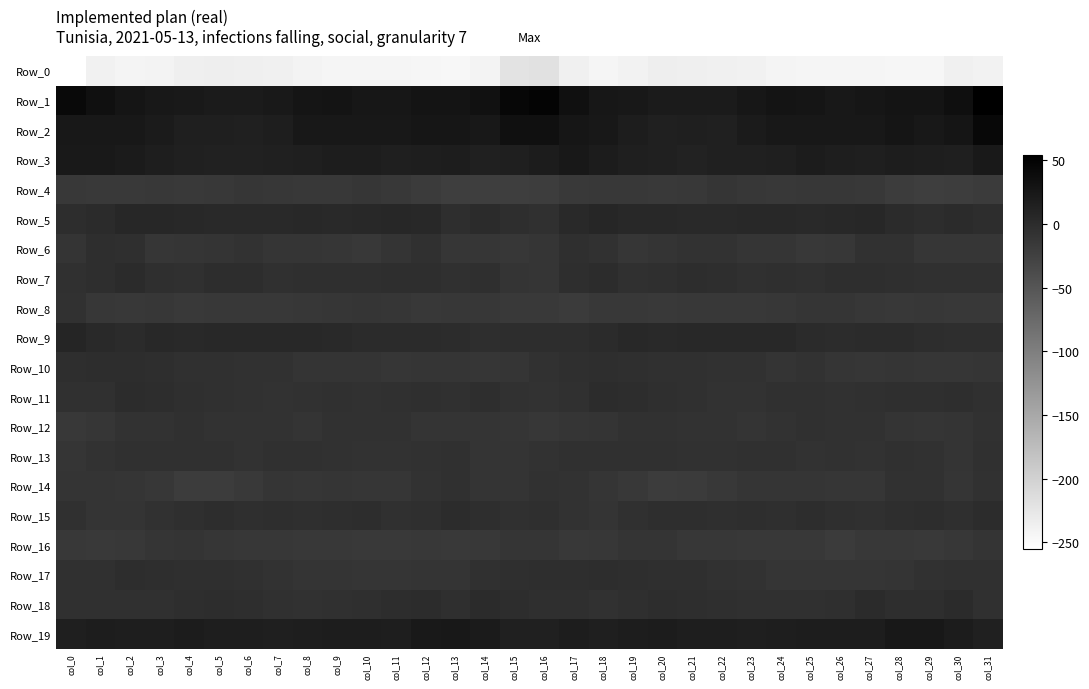

Reading right to left, list all the values displayed in this chart.

Row_0: col_31=-239.5	col_30=-236.7	col_29=-243.9	col_28=-244.6	col_27=-243.4	col_26=-242.7	col_25=-242.7	col_24=-241.5	col_23=-238.2	col_22=-236.5	col_21=-235.4	col_20=-235.0	col_19=-238.8	col_18=-242.5	col_17=-236.9	col_16=-218.3	col_15=-221.6	col_14=-240.8	col_13=-245.4	col_12=-244.4	col_11=-242.7	col_10=-242.9	col_9=-242.5	col_8=-240.4	col_7=-237.4	col_6=-236.2	col_5=-234.9	col_4=-235.8	col_3=-241.1	col_2=-241.8	col_1=-237.6	col_0=-255.6
Row_1: col_31=54.2	col_30=36.0	col_29=30.0	col_28=29.2	col_27=27.0	col_26=25.0	col_25=28.6	col_24=28.8	col_23=25.4	col_22=20.9	col_21=20.9	col_20=20.8	col_19=23.8	col_18=26.1	col_17=34.3	col_16=48.4	col_15=45.6	col_14=31.3	col_13=29.0	col_12=28.9	col_11=25.5	col_10=26.2	col_9=28.9	col_8=28.5	col_7=22.5	col_6=21.0	col_5=20.3	col_4=22.1	col_3=24.5	col_2=27.6	col_1=34.6	col_0=41.4
Row_2: col_31=44.0	col_30=28.0	col_29=24.9	col_28=27.6	col_27=25.1	col_26=23.6	col_25=23.4	col_24=24.4	col_23=20.7	col_22=14.2	col_21=16.2	col_20=15.4	col_19=18.5	col_18=24.3	col_17=27.3	col_16=33.1	col_15=32.9	col_14=23.4	col_13=26.8	col_12=26.7	col_11=24.4	col_10=23.3	col_9=23.8	col_8=24.2	col_7=17.1	col_6=14.5	col_5=16.2	col_4=15.5	col_3=21.3	col_2=24.9	col_1=24.9	col_0=24.1
Row_3: col_31=21.6	col_30=15.7	col_29=17.4	col_28=18.0	col_27=15.6	col_26=17.7	col_25=19.2	col_24=16.5	col_23=15.4	col_22=13.9	col_21=11.8	col_20=14.0	col_19=16.3	col_18=20.2	col_17=23.1	col_16=19.4	col_15=15.6	col_14=14.2	col_13=19.1	col_12=16.7	col_11=15.6	col_10=19.0	col_9=18.4	col_8=15.7	col_7=15.0	col_6=12.6	col_5=12.5	col_4=14.7	col_3=17.6	col_2=21.4	col_1=22.5	col_0=22.5
Row_4: col_31=-18.0	col_30=-19.9	col_29=-21.6	col_28=-19.0	col_27=-15.4	col_26=-12.6	col_25=-12.9	col_24=-15.3	col_23=-13.1	col_22=-10.9	col_21=-13.7	col_20=-16.1	col_19=-15.4	col_18=-15.0	col_17=-17.1	col_16=-20.0	col_15=-21.1	col_14=-21.1	col_13=-21.0	col_12=-17.4	col_11=-14.8	col_10=-11.8	col_9=-14.3	col_8=-14.5	col_7=-12.4	col_6=-11.5	col_5=-14.9	col_4=-16.2	col_3=-14.6	col_2=-16.1	col_1=-16.1	col_0=-15.3
Row_5: col_31=-0.6	col_30=1.4	col_29=-1.3	col_28=2.1	col_27=6.8	col_26=4.6	col_25=3.1	col_24=4.5	col_23=4.2	col_22=2.5	col_21=2.8	col_20=3.6	col_19=5.3	col_18=7.3	col_17=2.8	col_16=-4.9	col_15=-2.3	col_14=1.1	col_13=-1.6	col_12=4.8	col_11=6.1	col_10=3.6	col_9=3.0	col_8=5.6	col_7=2.7	col_6=2.5	col_5=3.1	col_4=4.1	col_3=6.3	col_2=6.8	col_1=2.1	col_0=-0.4
Row_6: col_31=-11.2	col_30=-11.9	col_29=-12.3	col_28=-7.5	col_27=-6.9	col_26=-13.3	col_25=-14.0	col_24=-10.8	col_23=-10.7	col_22=-8.0	col_21=-8.6	col_20=-9.5	col_19=-12.0	col_18=-7.2	col_17=-2.8	col_16=-10.3	col_15=-13.5	col_14=-11.9	col_13=-11.3	col_12=-5.9	col_11=-9.3	col_10=-15.0	col_9=-12.2	col_8=-11.0	col_7=-10.0	col_6=-7.9	col_5=-8.9	col_4=-10.2	col_3=-11.7	col_2=-3.7	col_1=-2.4	col_0=-9.3
Row_7: col_31=-5.5	col_30=-4.7	col_29=-4.2	col_28=-3.0	col_27=-2.0	col_26=-2.1	col_25=-4.1	col_24=-2.8	col_23=-4.6	col_22=-1.7	col_21=-0.6	col_20=-3.1	col_19=-4.8	col_18=-0.2	col_17=-2.2	col_16=-10.0	col_15=-9.5	col_14=-3.5	col_13=-4.0	col_12=-2.3	col_11=-2.4	col_10=-2.9	col_9=-3.6	col_8=-3.3	col_7=-4.5	col_6=-0.5	col_5=-1.4	col_4=-4.1	col_3=-3.5	col_2=1.1	col_1=-1.8	col_0=-6.0
Row_8: col_31=-15.9	col_30=-15.0	col_29=-12.7	col_28=-14.6	col_27=-12.7	col_26=-10.0	col_25=-11.1	col_24=-12.6	col_23=-14.1	col_22=-14.8	col_21=-13.6	col_20=-16.1	col_19=-14.3	col_18=-13.6	col_17=-17.2	col_16=-16.5	col_15=-16.9	col_14=-12.9	col_13=-13.0	col_12=-14.4	col_11=-11.7	col_10=-9.9	col_9=-11.7	col_8=-13.1	col_7=-14.6	col_6=-14.5	col_5=-14.0	col_4=-16.1	col_3=-12.8	col_2=-14.9	col_1=-13.0	col_0=-7.3
Row_9: col_31=-2.4	col_30=-2.6	col_29=-1.1	col_28=1.2	col_27=1.5	col_26=0.7	col_25=1.8	col_24=5.2	col_23=4.9	col_22=4.8	col_21=3.7	col_20=3.2	col_19=3.4	col_18=2.1	col_17=-1.0	col_16=-0.5	col_15=-1.1	col_14=-1.5	col_13=-0.0	col_12=1.7	col_11=1.1	col_10=1.0	col_9=3.1	col_8=5.5	col_7=4.8	col_6=4.3	col_5=3.7	col_4=3.1	col_3=3.5	col_2=1.2	col_1=2.8	col_0=9.0
Row_10: col_31=-10.8	col_30=-12.3	col_29=-11.3	col_28=-10.6	col_27=-11.3	col_26=-10.8	col_25=-8.7	col_24=-9.5	col_23=-7.4	col_22=-6.6	col_21=-6.0	col_20=-4.2	col_19=-3.1	col_18=-1.7	col_17=-2.8	col_16=-6.5	col_15=-10.7	col_14=-11.5	col_13=-11.1	col_12=-10.6	col_11=-11.7	col_10=-9.7	col_9=-8.8	col_8=-9.3	col_7=-6.6	col_6=-6.7	col_5=-5.2	col_4=-3.9	col_3=-2.5	col_2=-1.4	col_1=-1.3	col_0=-2.2
Row_11: col_31=-4.0	col_30=-2.6	col_29=-3.8	col_28=-3.6	col_27=-4.5	col_26=-6.8	col_25=-4.9	col_24=-6.1	col_23=-8.0	col_22=-7.9	col_21=-5.3	col_20=-3.5	col_19=-1.3	col_18=0.2	col_17=-4.0	col_16=-8.2	col_15=-7.1	col_14=-2.5	col_13=-4.2	col_12=-3.6	col_11=-5.4	col_10=-6.6	col_9=-4.6	col_8=-7.1	col_7=-7.9	col_6=-7.5	col_5=-4.4	col_4=-2.9	col_3=-0.5	col_2=-0.3	col_1=-4.2	col_0=-6.1
Row_12: col_31=-6.5	col_30=-9.0	col_29=-10.2	col_28=-9.4	col_27=-7.5	col_26=-6.4	col_25=-5.9	col_24=-8.6	col_23=-9.0	col_22=-7.5	col_21=-8.5	col_20=-6.8	col_19=-6.5	col_18=-8.8	col_17=-10.2	col_16=-12.5	col_15=-10.7	col_14=-9.8	col_13=-9.9	col_12=-9.1	col_11=-6.4	col_10=-6.7	col_9=-6.4	col_8=-9.2	col_7=-8.0	col_6=-7.9	col_5=-8.4	col_4=-6.0	col_3=-7.6	col_2=-8.7	col_1=-11.4	col_0=-14.5
Row_13: col_31=-4.9	col_30=-9.3	col_29=-6.5	col_28=-6.0	col_27=-8.5	col_26=-7.2	col_25=-7.6	col_24=-4.8	col_23=-4.0	col_22=-6.7	col_21=-6.9	col_20=-5.2	col_19=-5.6	col_18=-5.5	col_17=-5.7	col_16=-7.7	col_15=-9.5	col_14=-9.0	col_13=-5.4	col_12=-7.3	col_11=-7.9	col_10=-7.6	col_9=-6.7	col_8=-4.1	col_7=-4.5	col_6=-7.7	col_5=-6.1	col_4=-5.0	col_3=-5.9	col_2=-5.2	col_1=-7.9	col_0=-10.2
Row_14: col_31=-7.5	col_30=-10.5	col_29=-6.3	col_28=-6.7	col_27=-11.3	col_26=-12.0	col_25=-10.7	col_24=-11.0	col_23=-10.6	col_22=-14.0	col_21=-17.6	col_20=-19.4	col_19=-15.8	col_18=-11.0	col_17=-7.6	col_16=-6.5	col_15=-9.9	col_14=-9.4	col_13=-5.3	col_12=-8.5	col_11=-12.2	col_10=-11.4	col_9=-10.3	col_8=-11.4	col_7=-11.0	col_6=-16.1	col_5=-18.4	col_4=-18.9	col_3=-13.4	col_2=-10.3	col_1=-9.3	col_0=-9.3
Row_15: col_31=0.3	col_30=-3.2	col_29=-0.4	col_28=-2.1	col_27=-4.8	col_26=-3.0	col_25=-0.7	col_24=-3.8	col_23=-2.0	col_22=-2.7	col_21=-1.8	col_20=-2.1	col_19=-5.9	col_18=-9.3	col_17=-8.1	col_16=-3.4	col_15=-4.1	col_14=-2.6	col_13=-0.1	col_12=-3.4	col_11=-4.9	col_10=-1.2	col_9=-2.1	col_8=-3.6	col_7=-1.5	col_6=-2.9	col_5=-1.5	col_4=-3.4	col_3=-7.3	col_2=-9.9	col_1=-9.5	col_0=-6.0
Row_16: col_31=-9.6	col_30=-13.3	col_29=-16.2	col_28=-15.9	col_27=-15.9	col_26=-17.2	col_25=-15.3	col_24=-15.3	col_23=-14.0	col_22=-13.1	col_21=-12.4	col_20=-9.5	col_19=-9.5	col_18=-13.0	col_17=-14.4	col_16=-10.5	col_15=-10.8	col_14=-14.8	col_13=-16.5	col_12=-15.4	col_11=-17.1	col_10=-16.3	col_9=-15.5	col_8=-14.6	col_7=-13.4	col_6=-12.7	col_5=-11.7	col_4=-8.9	col_3=-11.1	col_2=-14.2	col_1=-16.4	col_0=-13.6
Row_17: col_31=-3.9	col_30=-5.2	col_29=-7.5	col_28=-9.9	col_27=-10.0	col_26=-10.9	col_25=-10.2	col_24=-10.0	col_23=-8.4	col_22=-7.3	col_21=-3.8	col_20=-3.0	col_19=-2.6	col_18=-1.0	col_17=-1.5	col_16=-2.0	col_15=-2.8	col_14=-5.6	col_13=-9.2	col_12=-9.5	col_11=-10.8	col_10=-10.9	col_9=-9.9	col_8=-9.7	col_7=-8.0	col_6=-5.9	col_5=-3.2	col_4=-3.1	col_3=-2.5	col_2=-0.8	col_1=-4.9	col_0=-5.0
Row_18: col_31=-4.0	col_30=1.4	col_29=-1.6	col_28=-2.2	col_27=1.1	col_26=-2.8	col_25=-3.9	col_24=-6.2	col_23=-5.2	col_22=-3.7	col_21=-1.6	col_20=-1.3	col_19=-3.1	col_18=-6.3	col_17=-3.3	col_16=-3.3	col_15=-0.7	col_14=1.5	col_13=-3.0	col_12=-0.2	col_11=-0.5	col_10=-3.6	col_9=-4.6	col_8=-6.4	col_7=-4.6	col_6=-2.5	col_5=-1.4	col_4=-1.8	col_3=-4.7	col_2=-5.9	col_1=-4.1	col_0=-4.6
Row_19: col_31=14.8	col_30=19.6	col_29=23.4	col_28=23.2	col_27=18.9	col_26=17.9	col_25=19.0	col_24=17.6	col_23=15.8	col_22=17.3	col_21=17.6	col_20=19.5	col_19=18.6	col_18=15.8	col_17=18.9	col_16=13.7	col_15=15.0	col_14=21.1	col_13=24.6	col_12=21.6	col_11=17.6	col_10=18.3	col_9=18.6	col_8=16.9	col_7=16.3	col_6=17.8	col_5=17.7	col_4=20.1	col_3=17.1	col_2=16.9	col_1=18.7	col_0=15.9